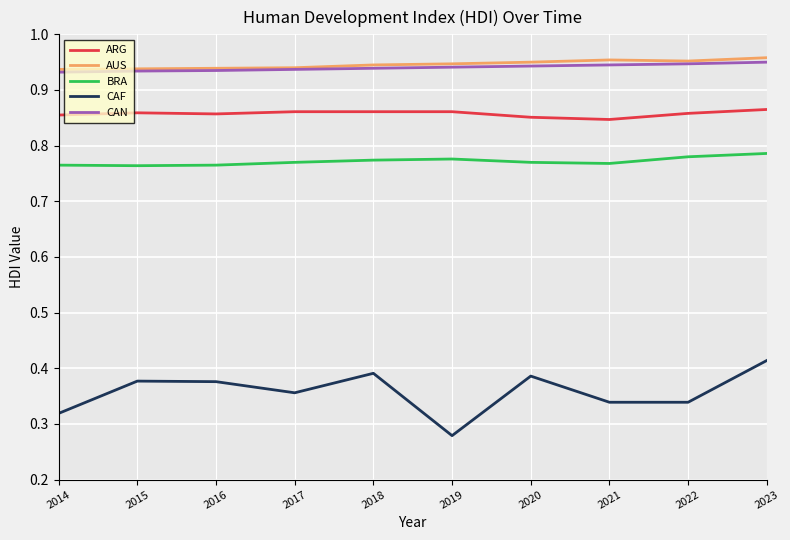

Which label corresponds to the smallest value in the chart?

2019